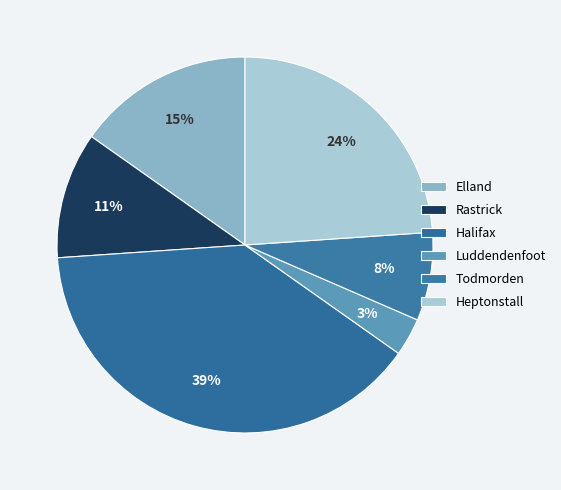

True or false: Elland accounts for 23% of the total.

False